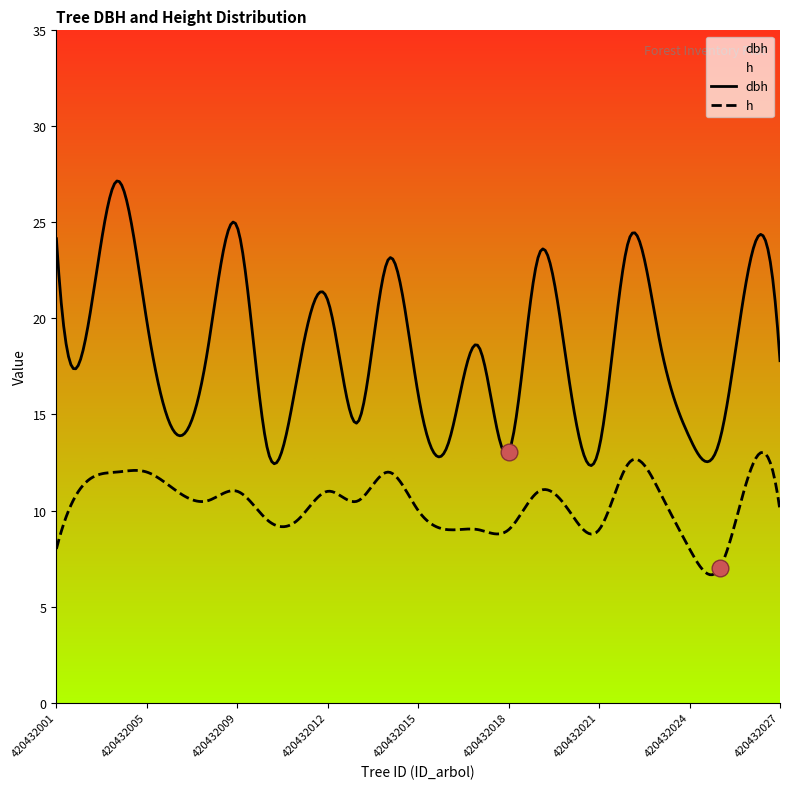

At which label does h first exceed 10?

420432003